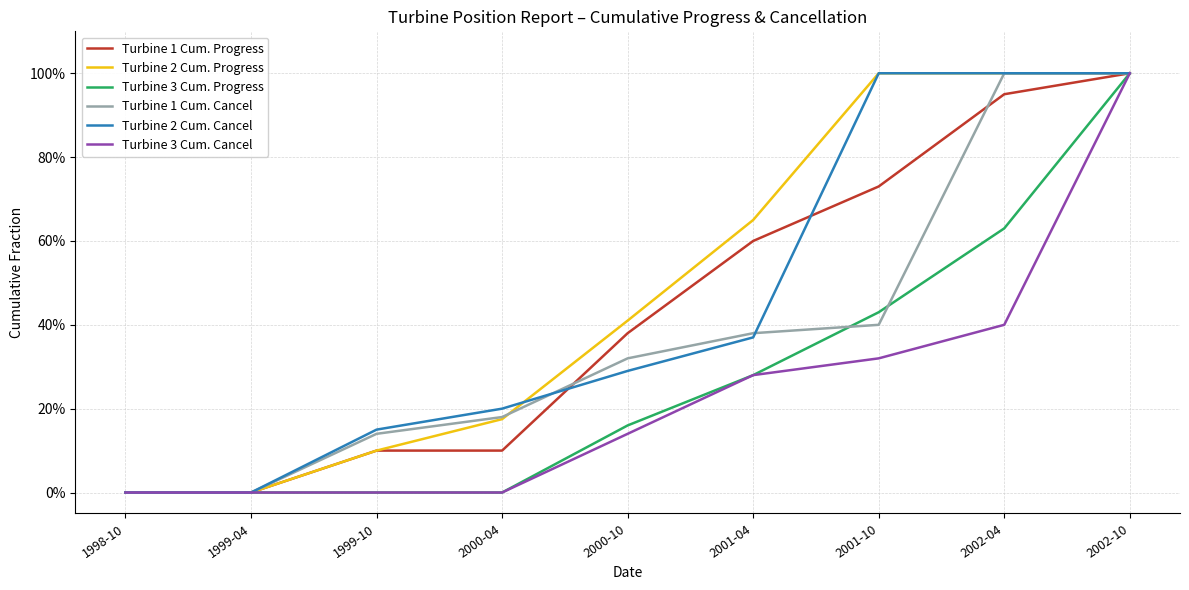

Does the chart display data point markers on the line(s)?

No